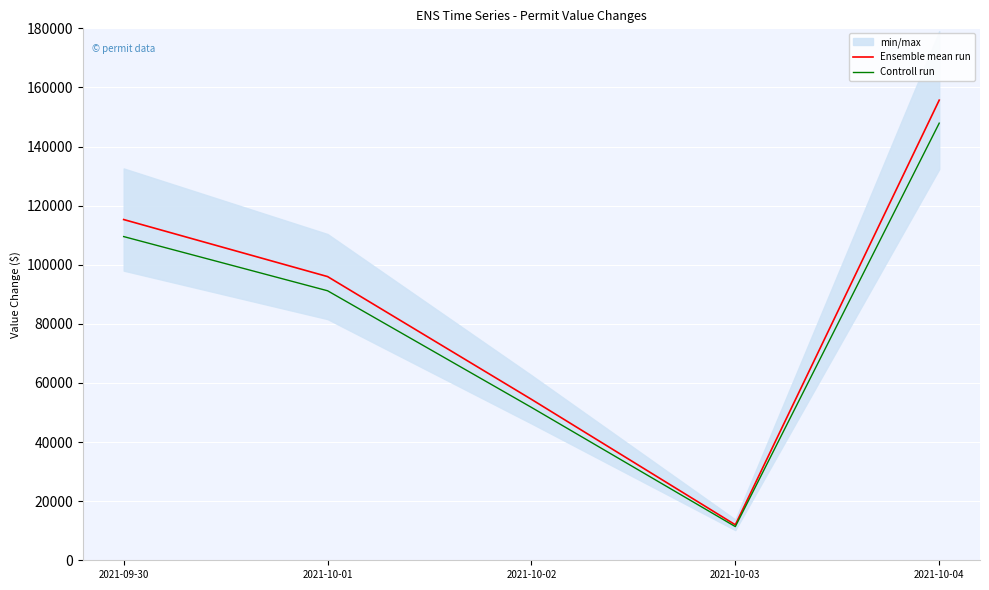

Is it true that Controll run equals 11400.0 at 2021-10-03?

True